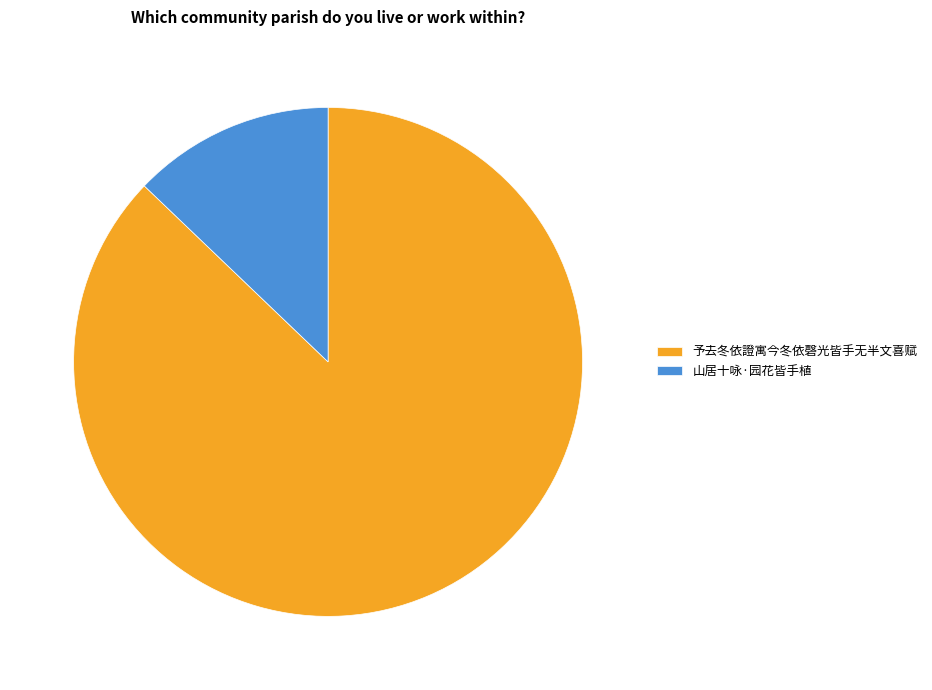

Is there any slice that represents more than half of the pie?

Yes